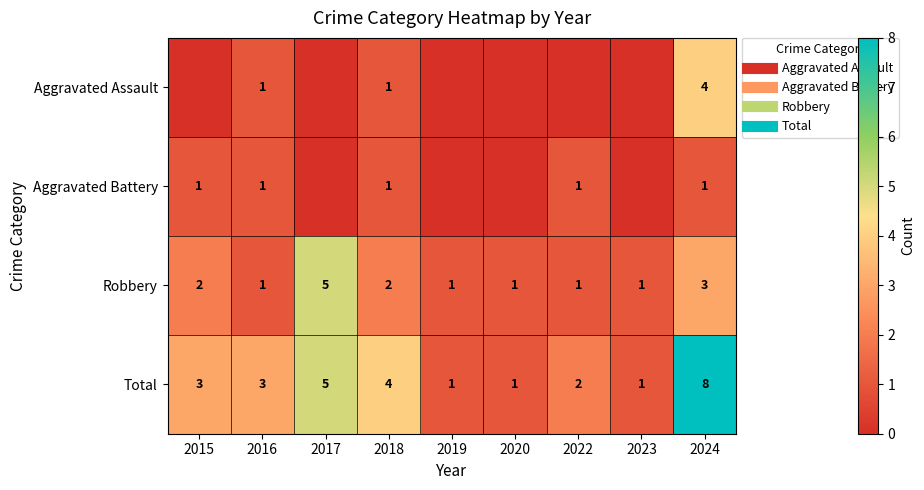

How many values in the Aggravated Battery series are below 1?

4